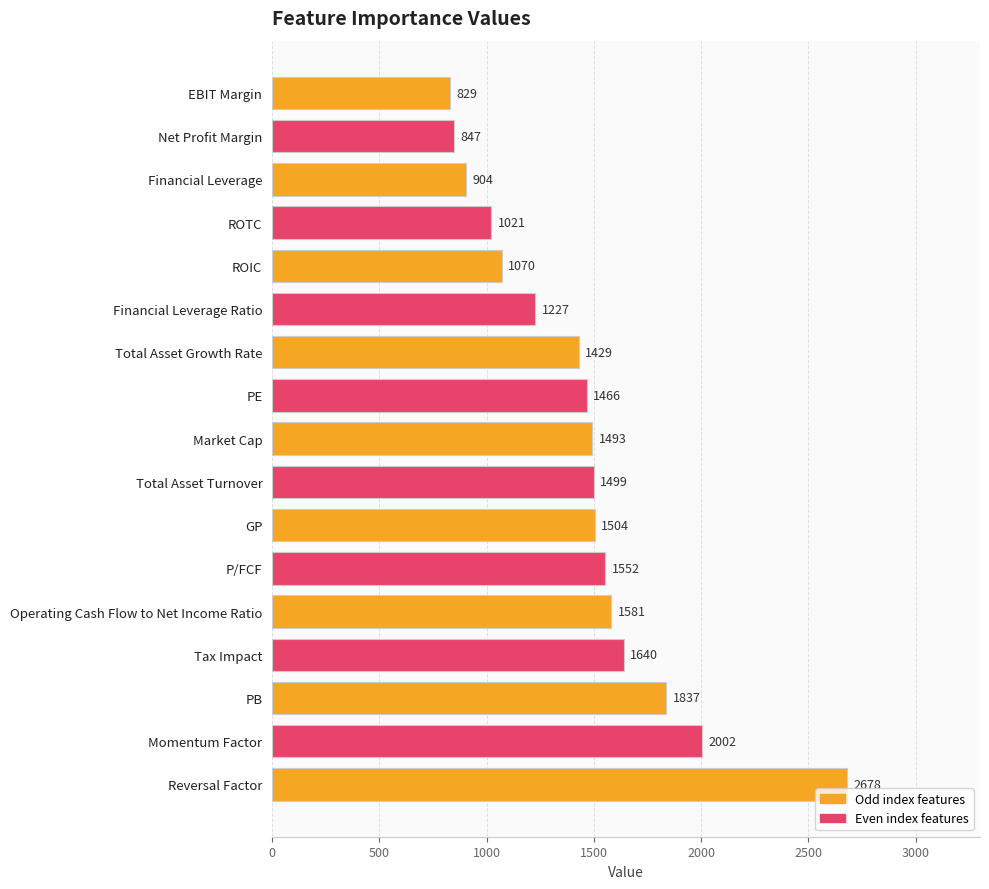

Which has a higher value, Reversal Factor or ROIC?

Reversal Factor